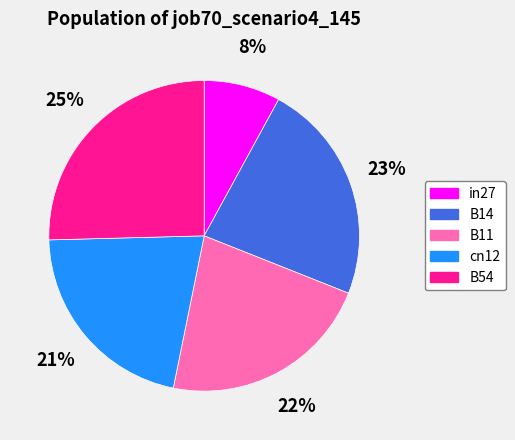

What is the largest slice in the pie chart?

B54